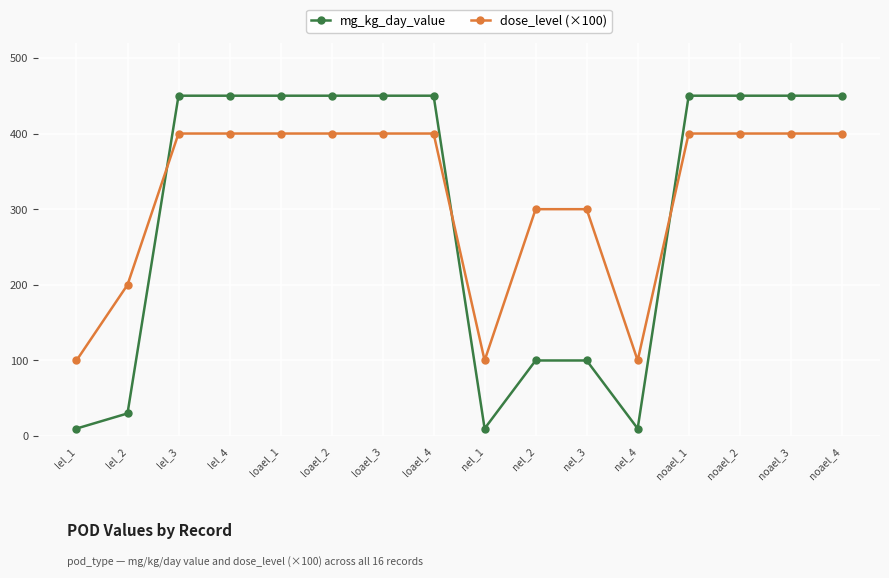

Reading left to right, what are all the values shown in this chart?

mg_kg_day_value: lel_1=10	lel_2=30	lel_3=450	lel_4=450	loael_1=450	loael_2=450	loael_3=450	loael_4=450	nel_1=10	nel_2=100	nel_3=100	nel_4=10	noael_1=450	noael_2=450	noael_3=450	noael_4=450
dose_level (×100): lel_1=100	lel_2=200	lel_3=400	lel_4=400	loael_1=400	loael_2=400	loael_3=400	loael_4=400	nel_1=100	nel_2=300	nel_3=300	nel_4=100	noael_1=400	noael_2=400	noael_3=400	noael_4=400